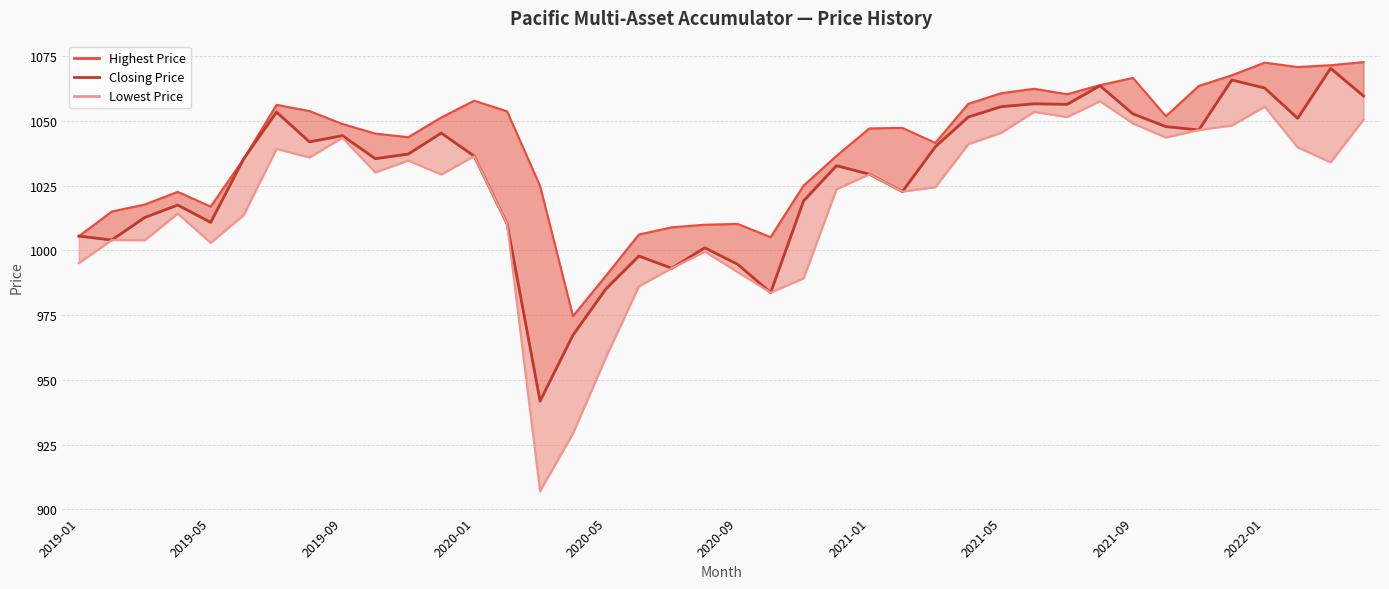

Count the number of categories in the chart.

40